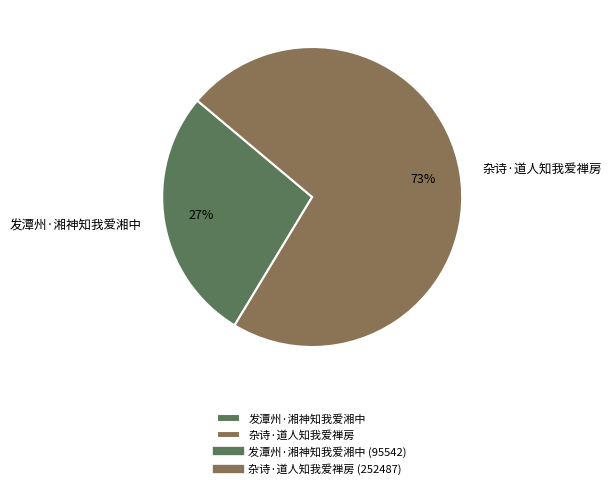

What percentage is the 发潭州·湘神知我爱湘中 slice, to the nearest percent?

27%